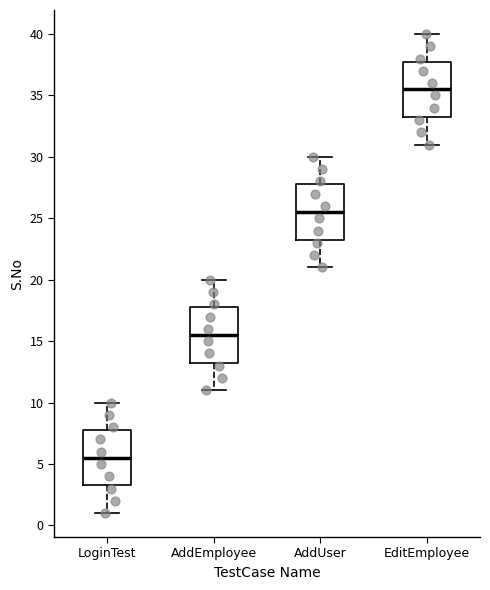

Reading left to right, read every box against the y-axis: the position of its median line, the range the box covers, and the ends of its whiskers. The values are not printed on the chart, so give them approximately, as read against the axis.

LoginTest: median 5.5, box 3.5 to 8.0, whiskers 1.0 to 10.0
AddEmployee: median 15.5, box 13.5 to 18.0, whiskers 11.0 to 20.0
AddUser: median 25.5, box 23.5 to 28.0, whiskers 21.0 to 30.0
EditEmployee: median 35.5, box 33.5 to 38.0, whiskers 31.0 to 40.0